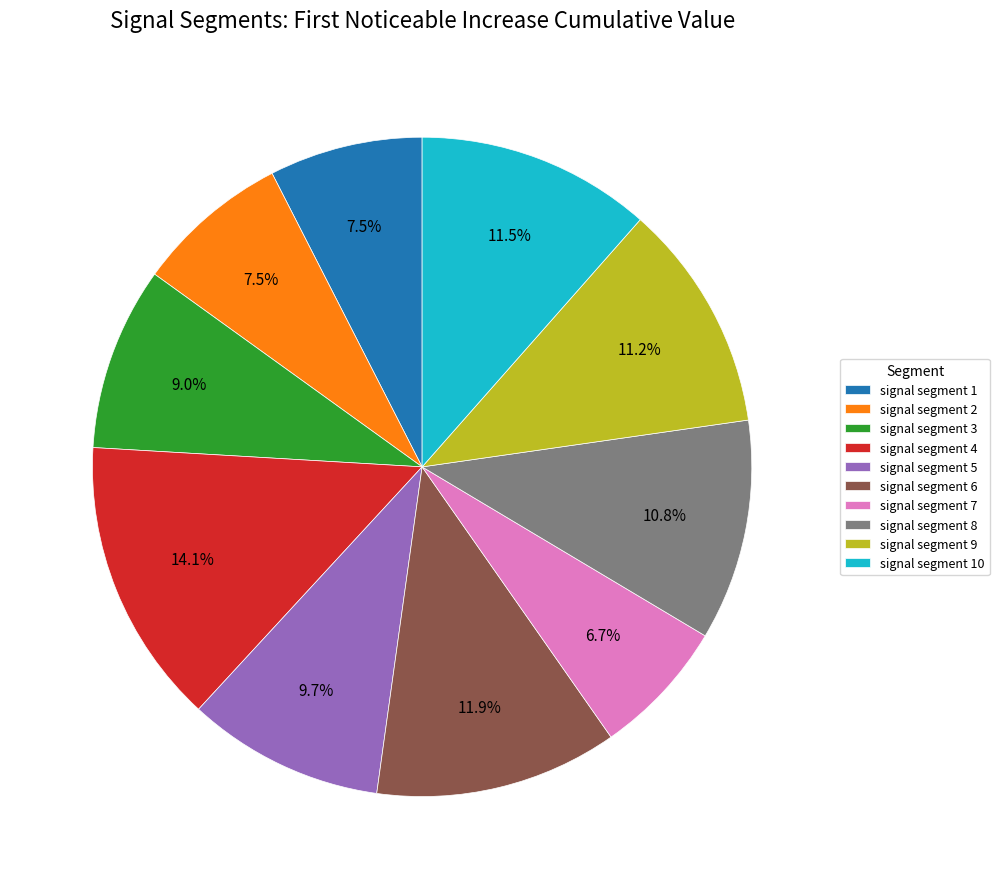

Which slice is the smallest?

signal segment 7